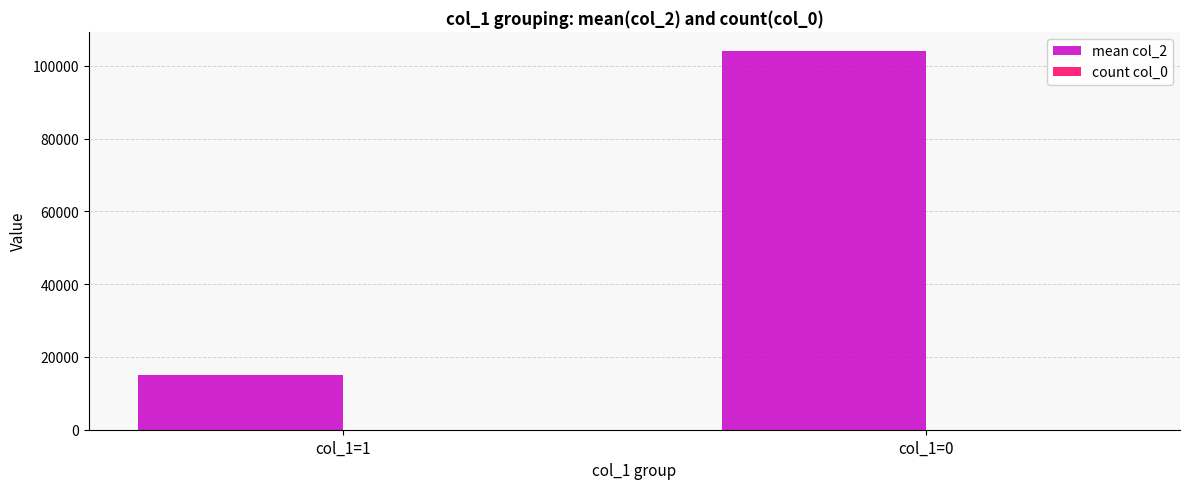

At which label is mean col_2 closest to 59546?

col_1=1